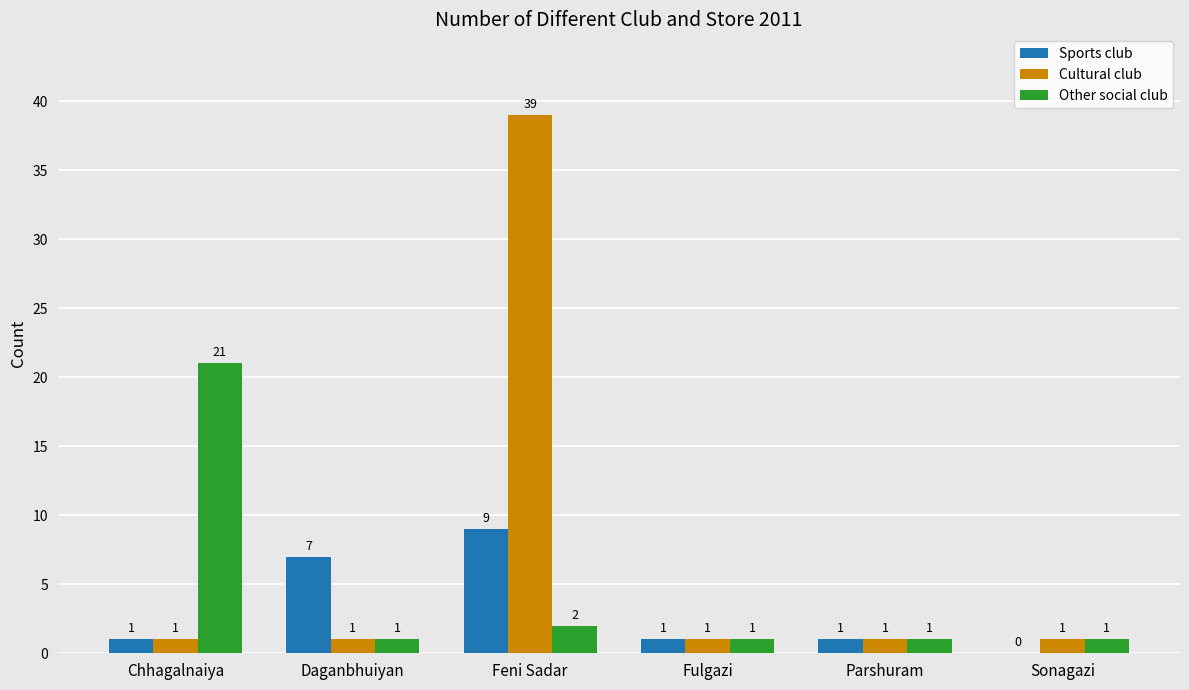

Which label corresponds to the largest value in the chart?

Feni Sadar